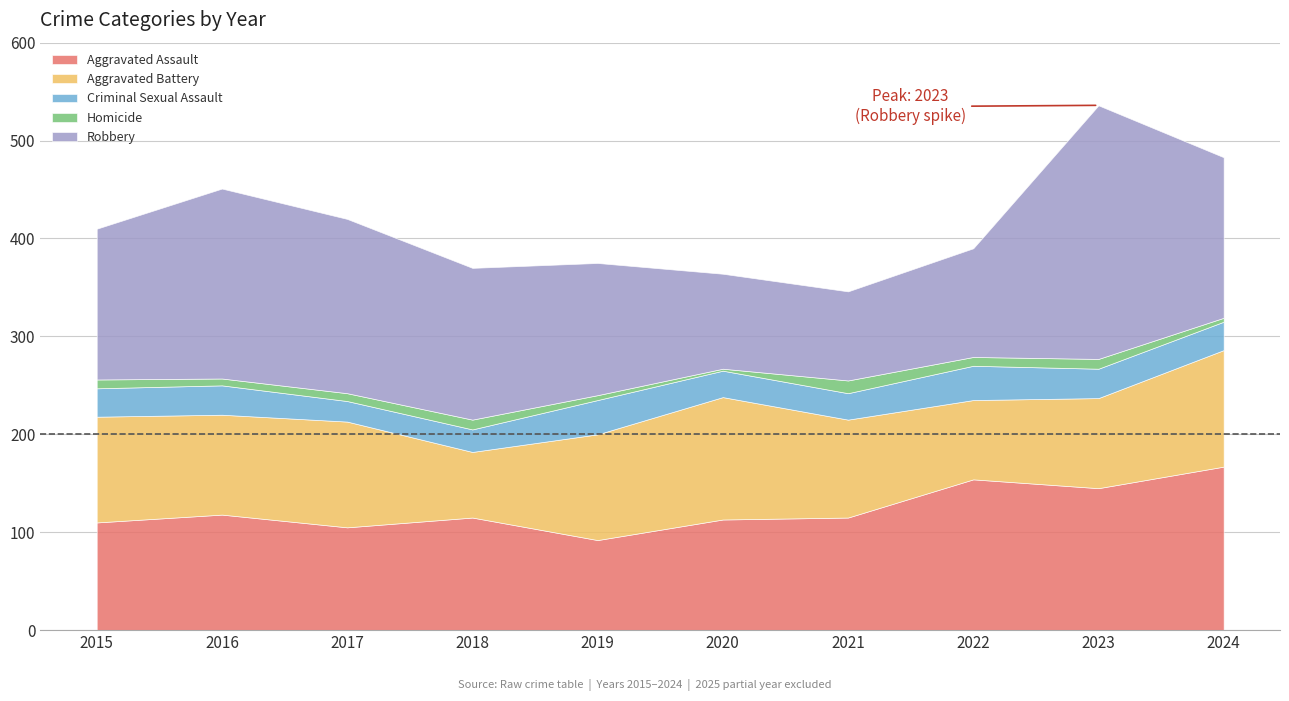

What is the difference between the maximum and minimum values in the Robbery series?

168